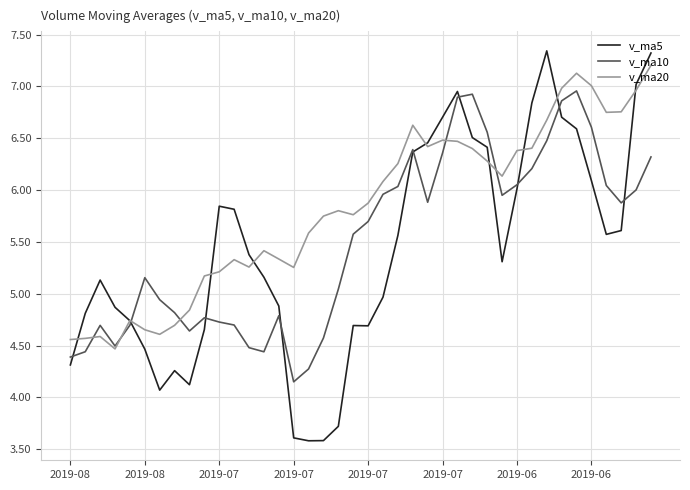

Does the chart have visible grid lines?

Yes